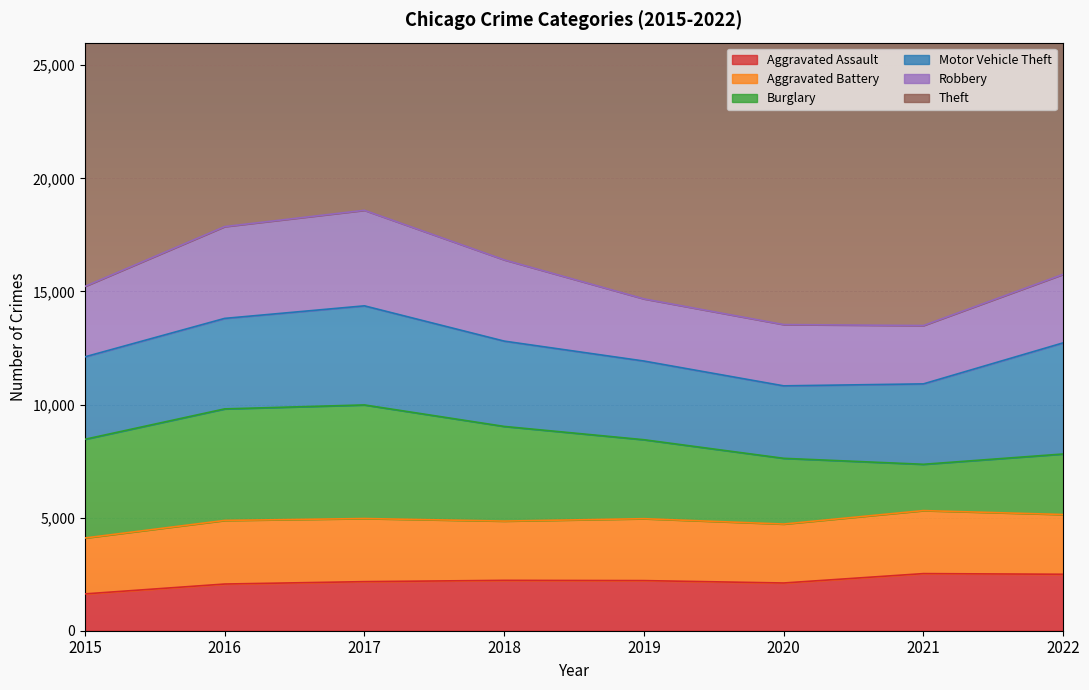

Reading left to right, transcribe all the data shown in this chart.

Aggravated Assault: 2015=1628	2016=2064	2017=2170	2018=2227	2019=2216	2020=2110	2021=2525	2022=2496
Aggravated Battery: 2015=2471	2016=2812	2017=2790	2018=2620	2019=2737	2020=2606	2021=2786	2022=2641
Burglary: 2015=4364	2016=4931	2017=5022	2018=4185	2019=3491	2020=2906	2021=2047	2022=2676
Motor Vehicle Theft: 2015=3645	2016=4001	2017=4381	2018=3772	2019=3479	2020=3204	2021=3555	2022=4914
Robbery: 2015=3114	2016=4058	2017=4224	2018=3593	2019=2748	2020=2709	2021=2579	2022=3030
Theft: 2015=20398	2016=21778	2017=23011	2018=23071	2019=22413	2020=17106	2021=12977	2022=18050